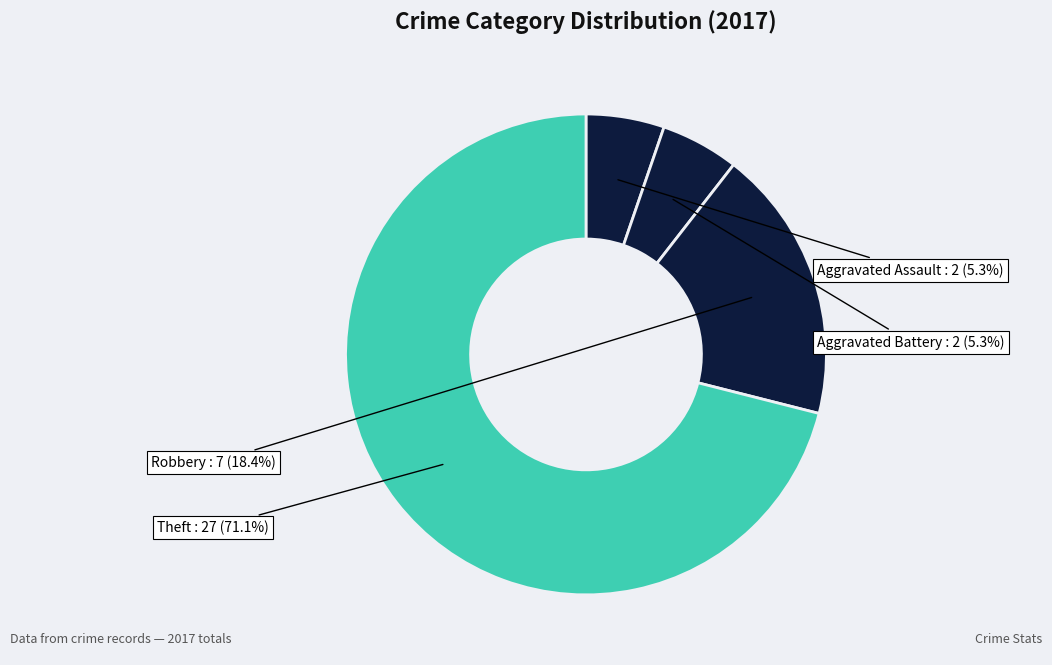

How many segments does this pie chart have?

4